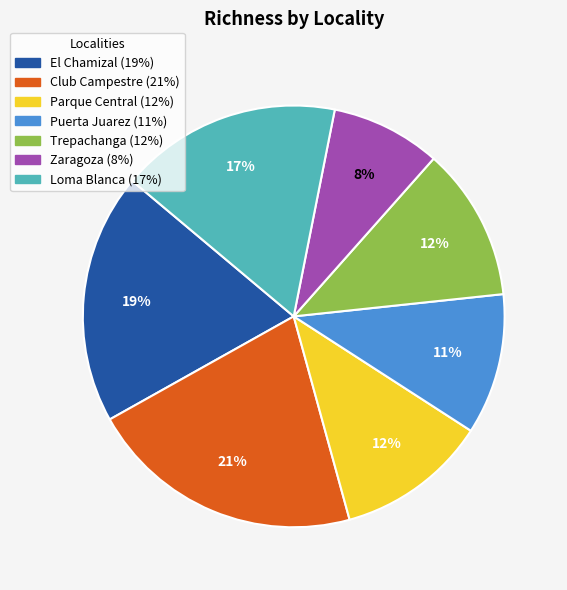

To the nearest percent, what is the difference between the Loma Blanca and Puerta Juarez slice percentages?

6%